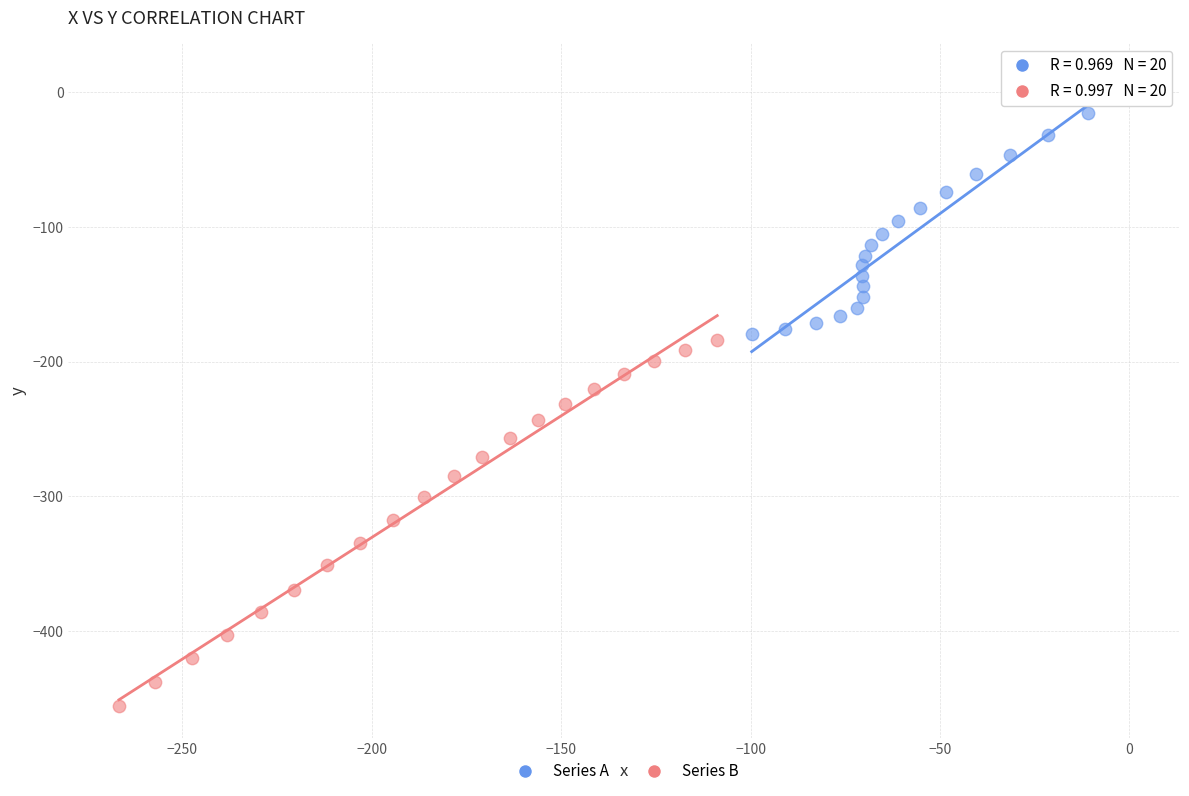

Which series has the largest Y range (max minus min)?

Series B